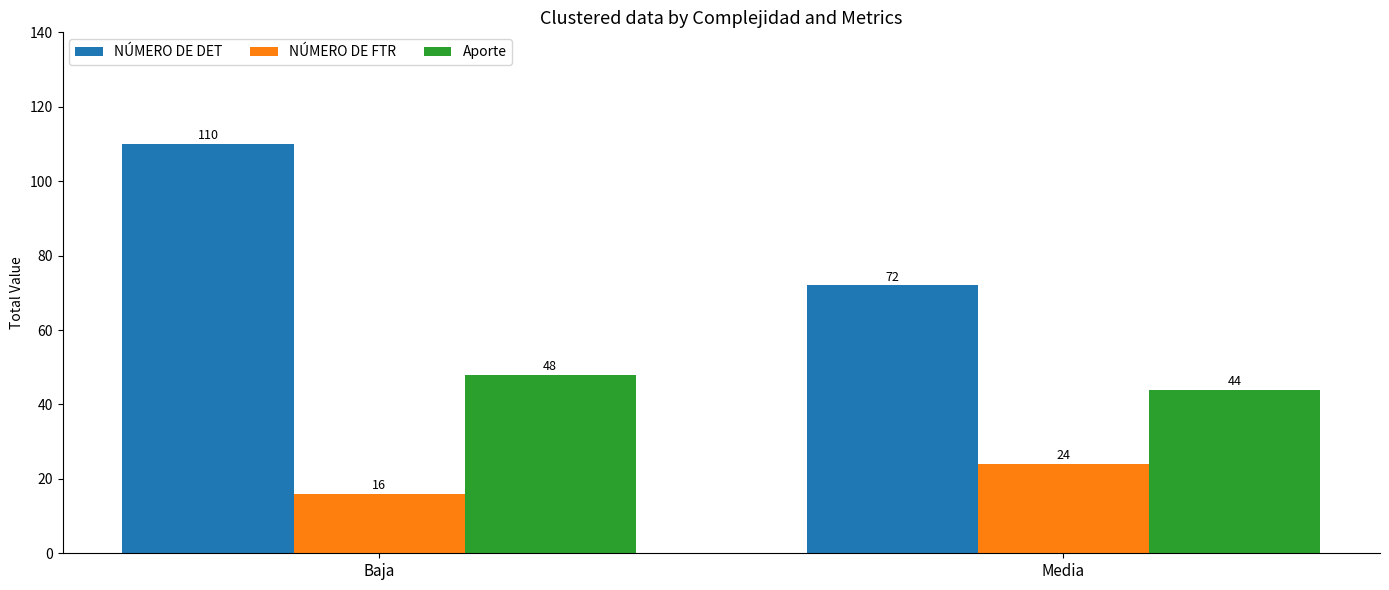

Which series has the largest range (max minus min)?

NÚMERO DE DET